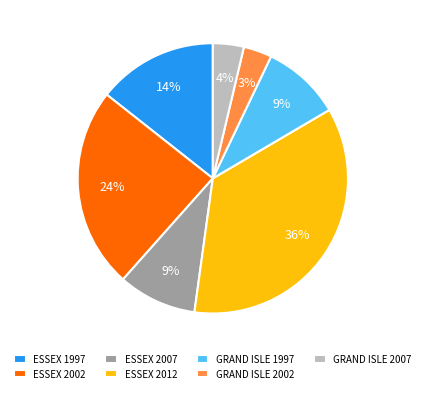

To the nearest percent, what is the difference between the ESSEX 2012 and GRAND ISLE 2007 slice percentages?

32%